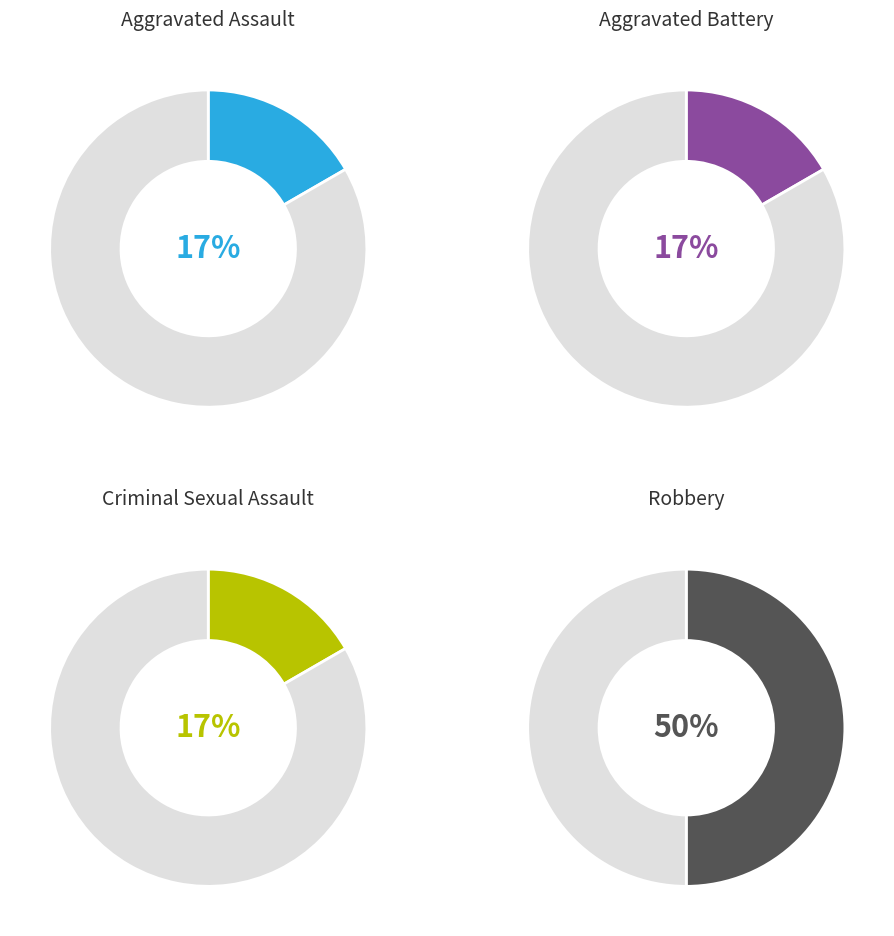

The Aggravated Assault slice represents 2% of the pie. True or false?

False